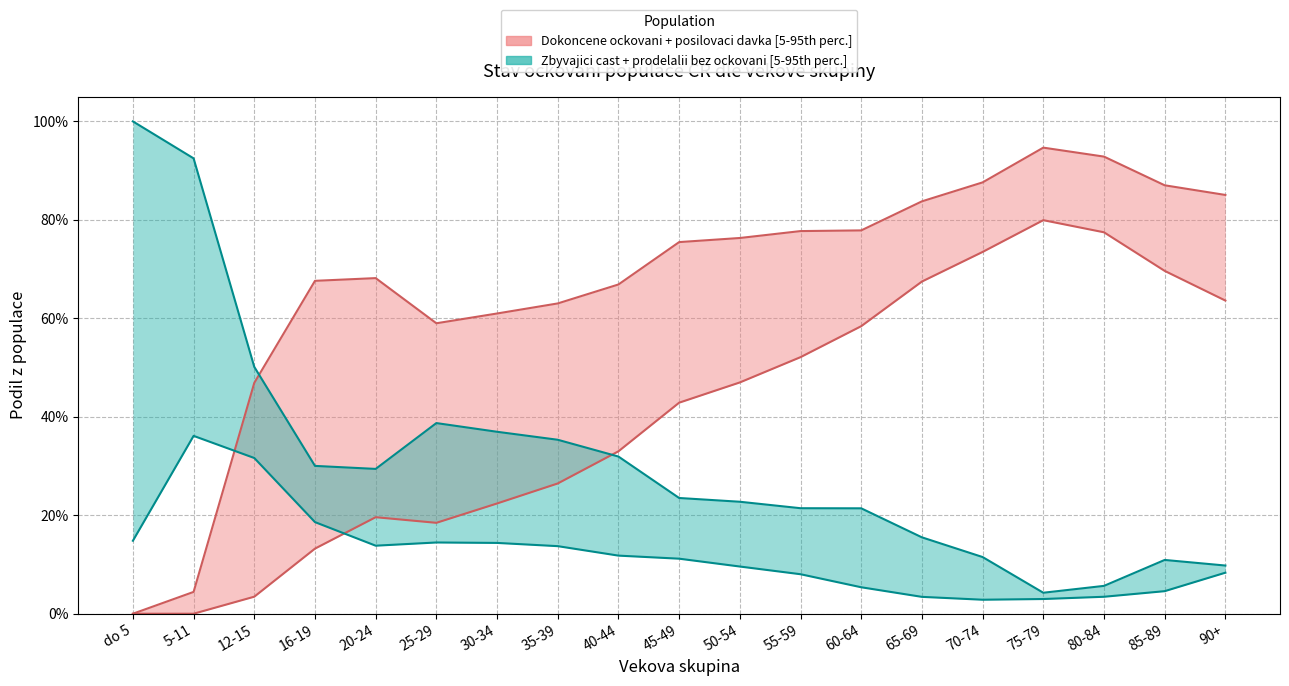

How many intersections are there between Ockovani_ukonc_celkem_podil and Prodelalii_neocock_podil?

1